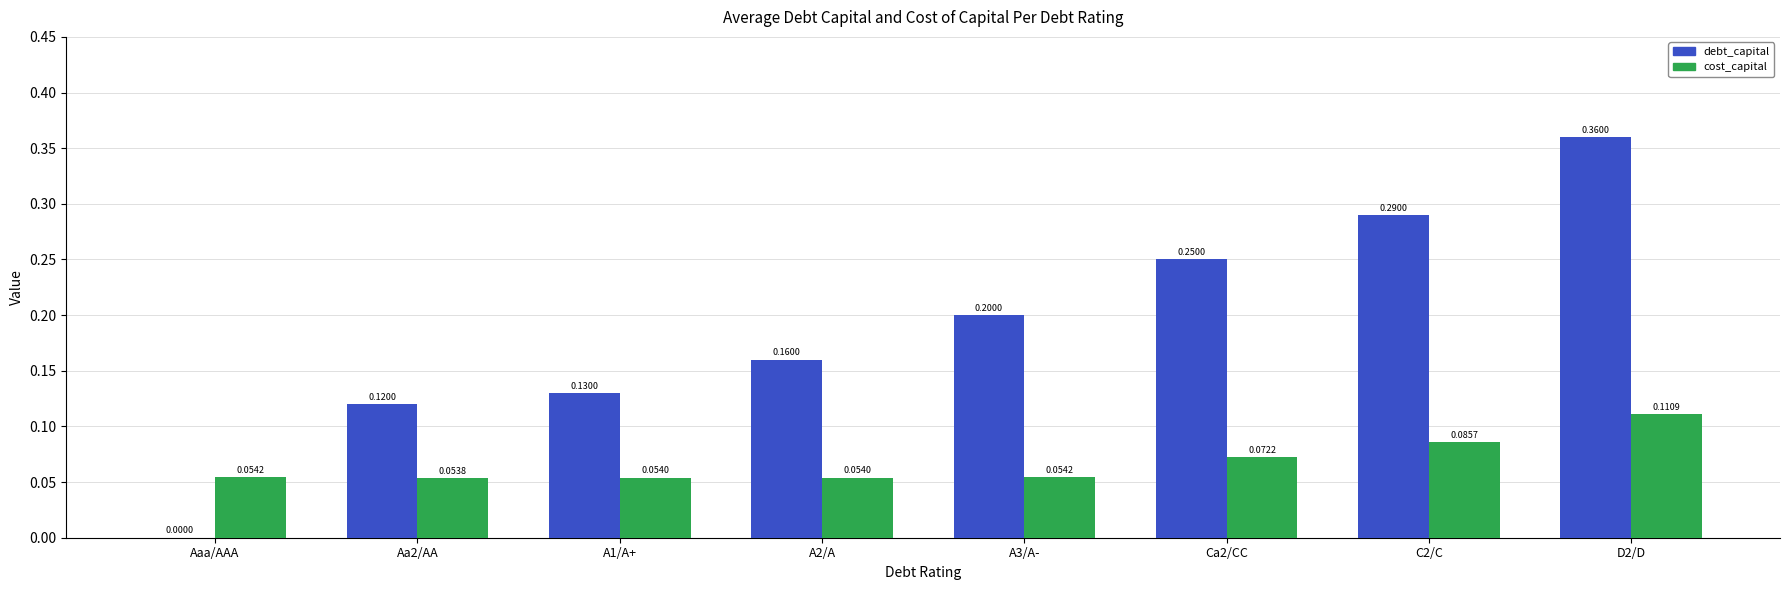

At which label does debt_capital reach its peak?

D2/D